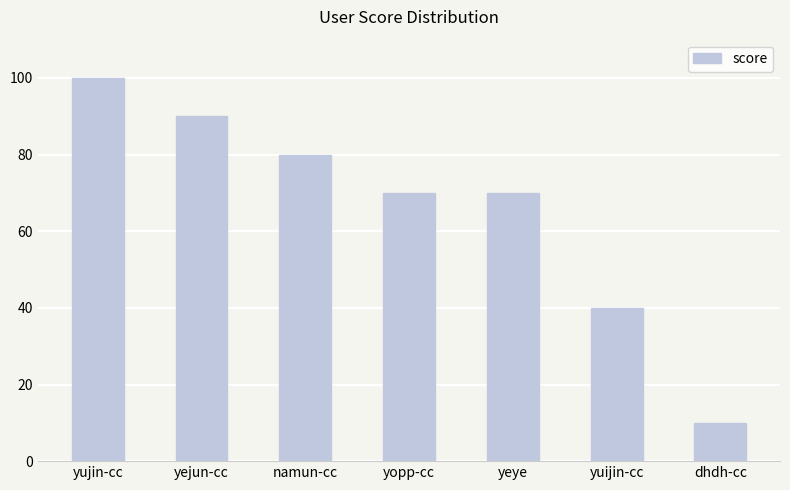

Reading left to right, list all the values displayed in this chart.

100	90	80	70	70	40	10